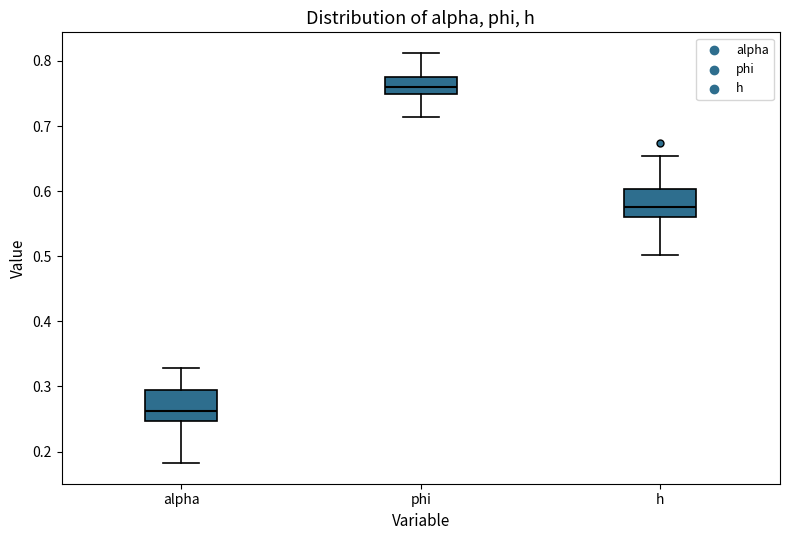

Where does the upper whisker of the box for alpha end on the y-axis? The values are not printed on the chart, so give them approximately, as read against the axis.

0.33